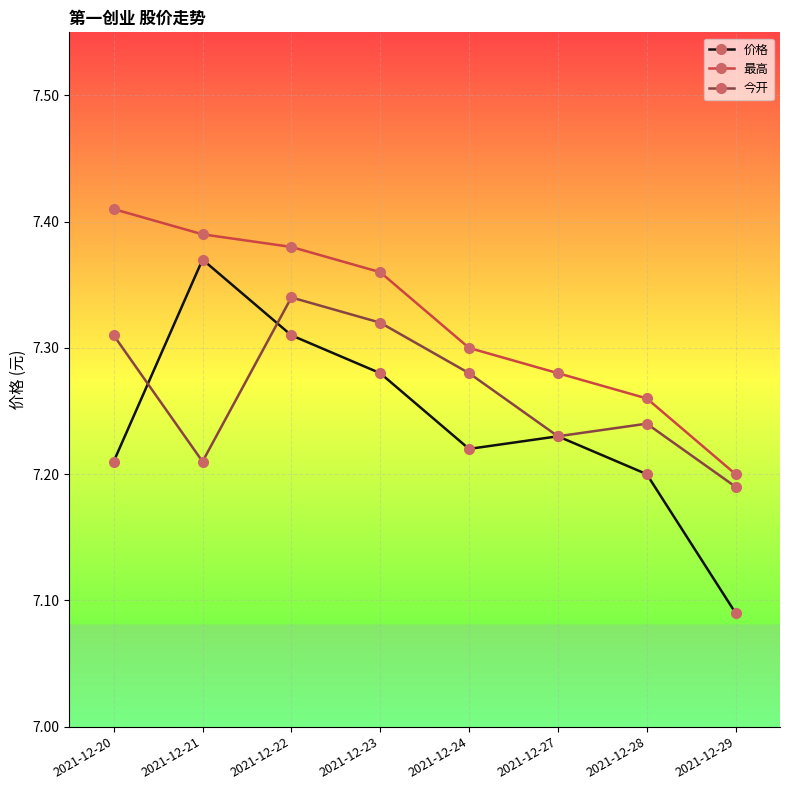

True or false: 价格 has a value of 4.3 at 2021-12-23.

False